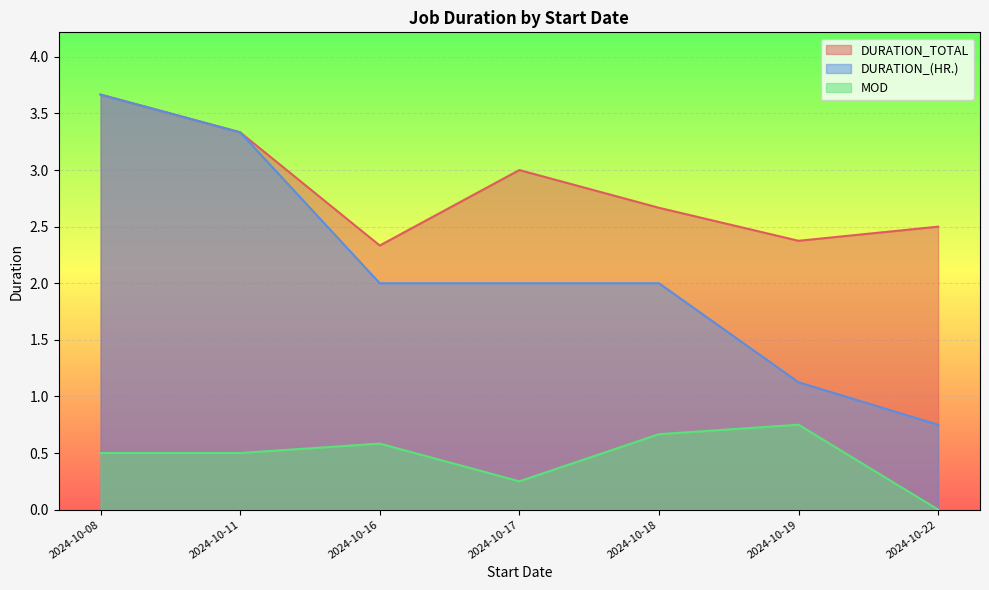

What is the average value of the DURATION_(HR.) series?

2.1